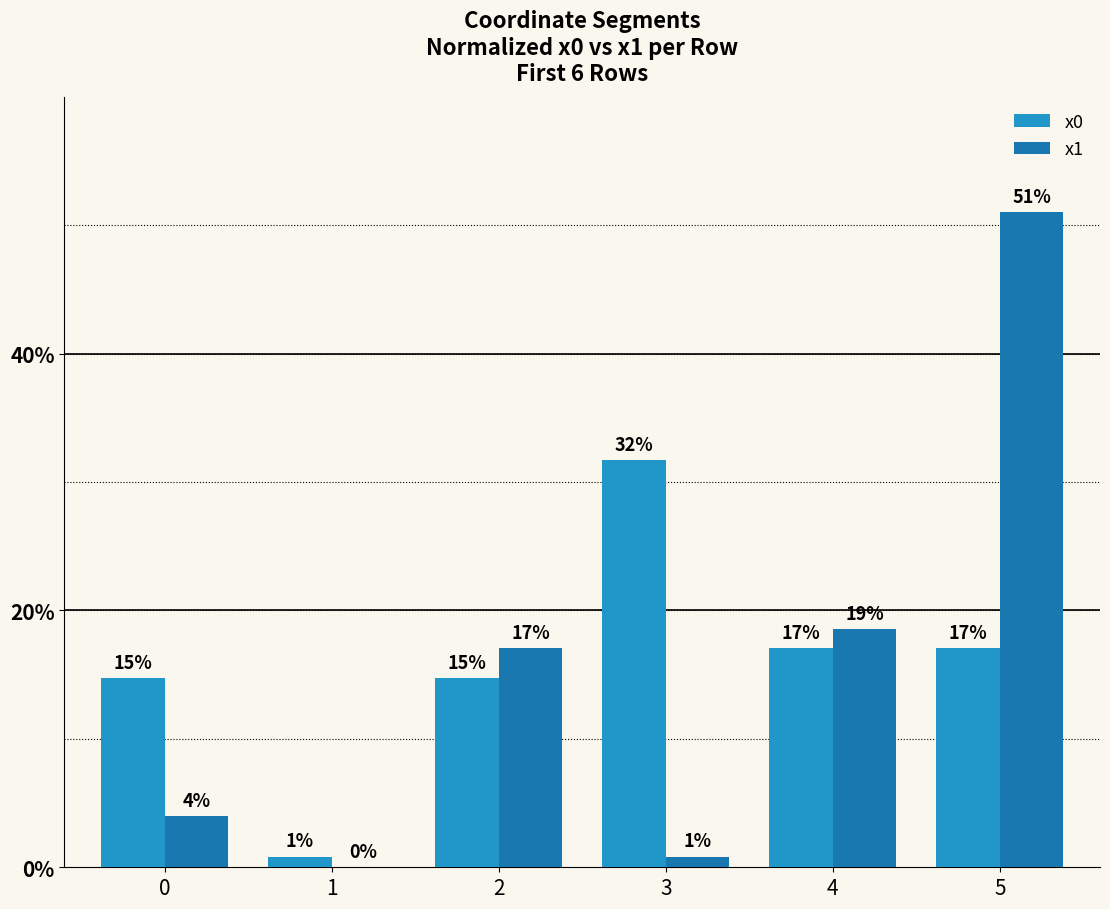

Reading left to right, list all the values displayed in this chart.

x0: 0=14.7	1=0.8	2=14.7	3=31.7	4=17.1	5=17.1
x1: 0=4.0	1=0.0	2=17.1	3=0.8	4=18.5	5=51.0